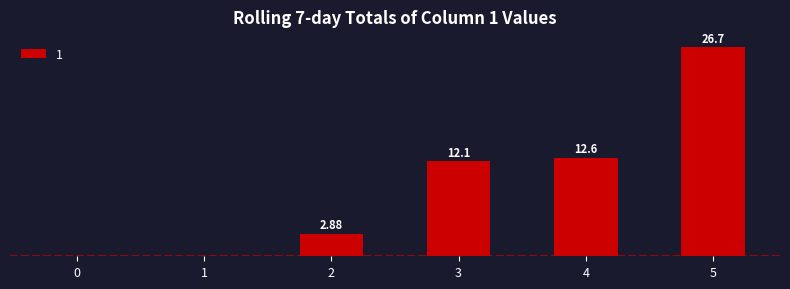

True or false: the data shows 0.0 at 0.

True